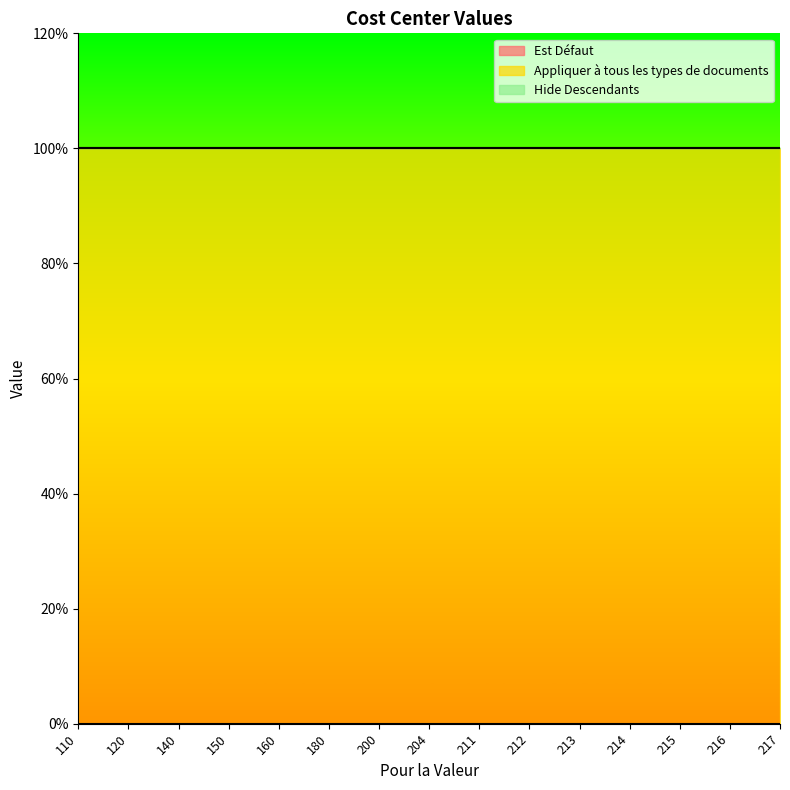

Rank the series by their maximum value, from highest to lowest.

Appliquer à tous les types de documents, Est Défaut, Hide Descendants